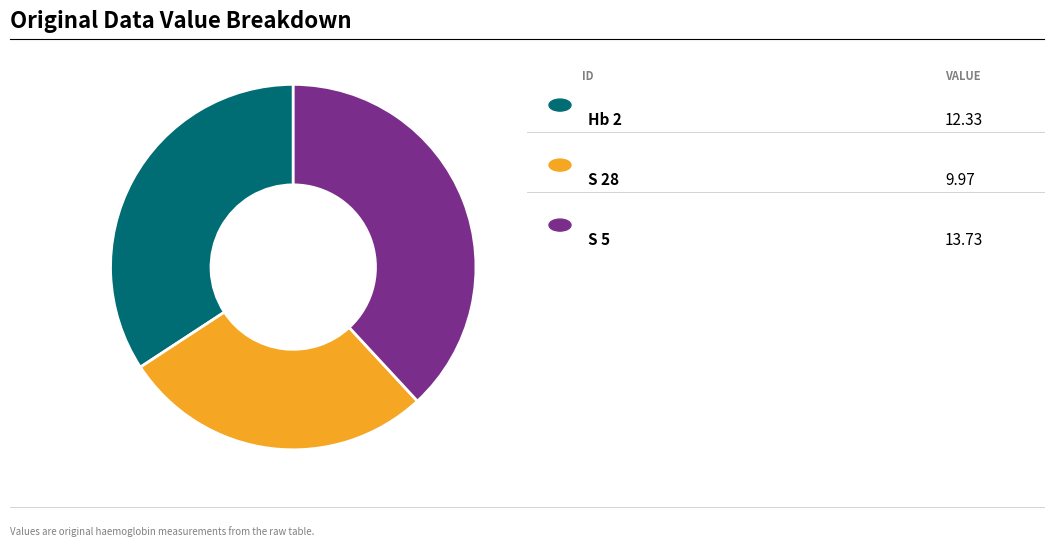

Is there any slice that represents more than half of the pie?

No